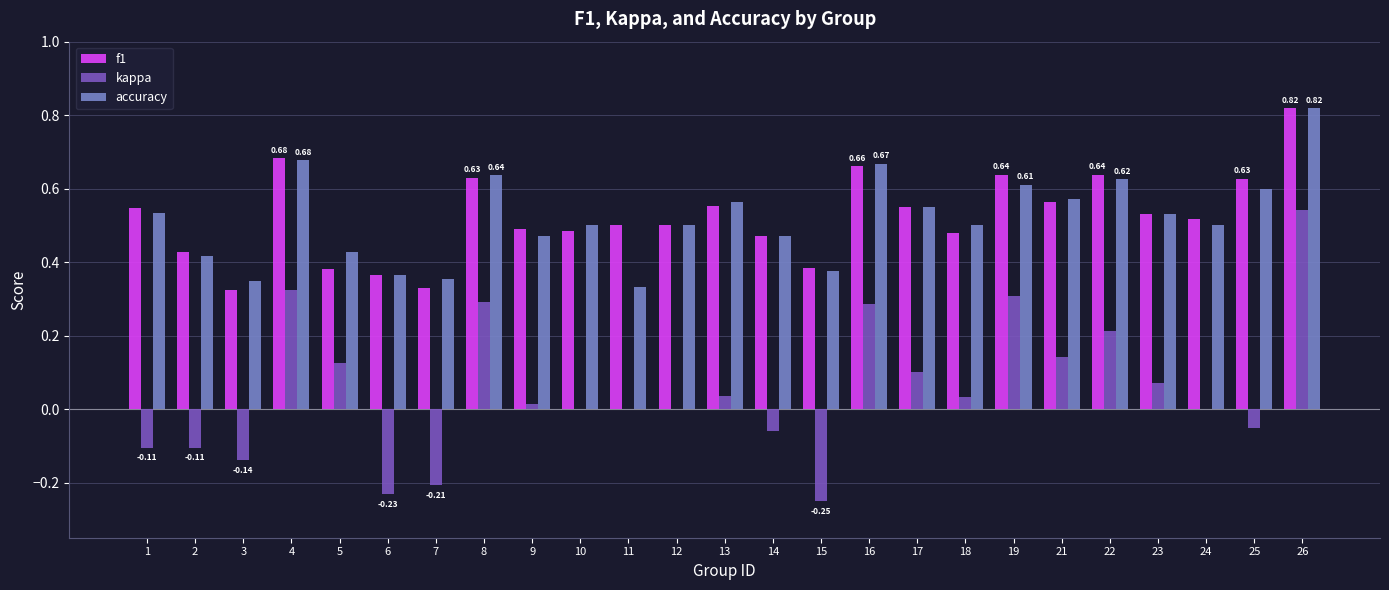

What are all the series names shown in the legend?

f1, kappa, accuracy